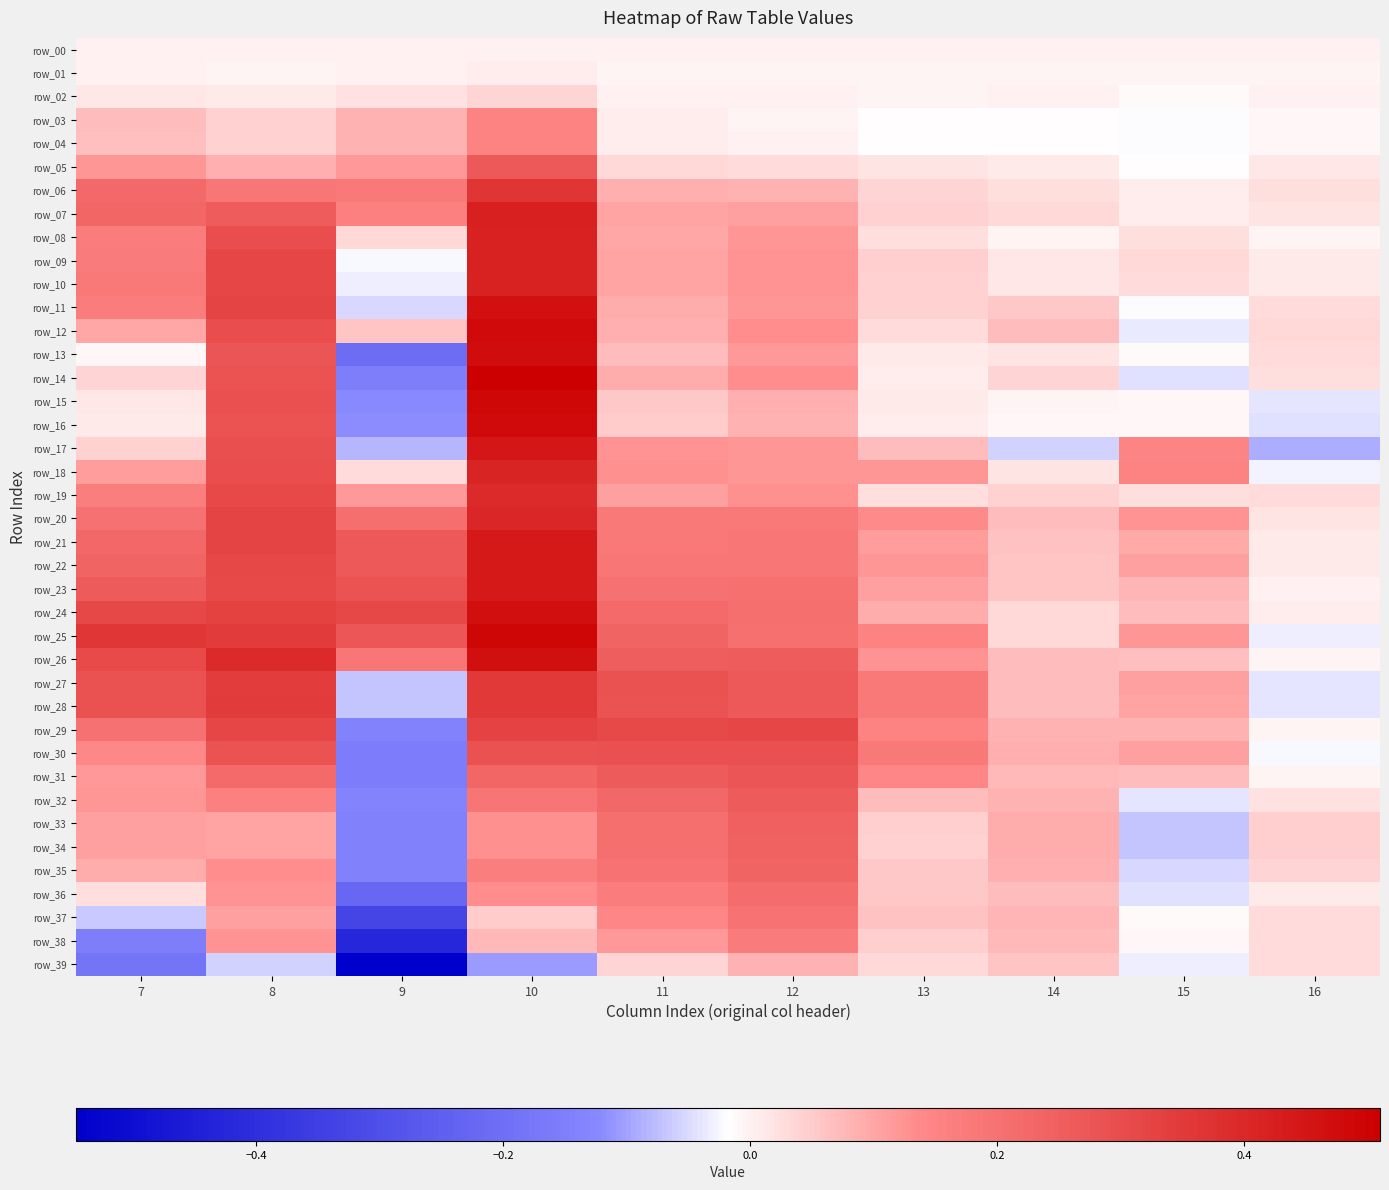

Which series has the widest spread of values?

row_13